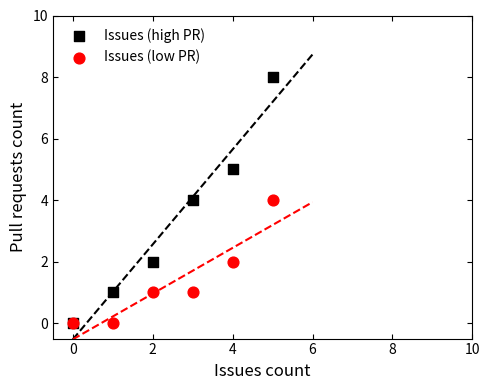

What are all the series names shown in the legend?

Issues (high PR), Issues (low PR)